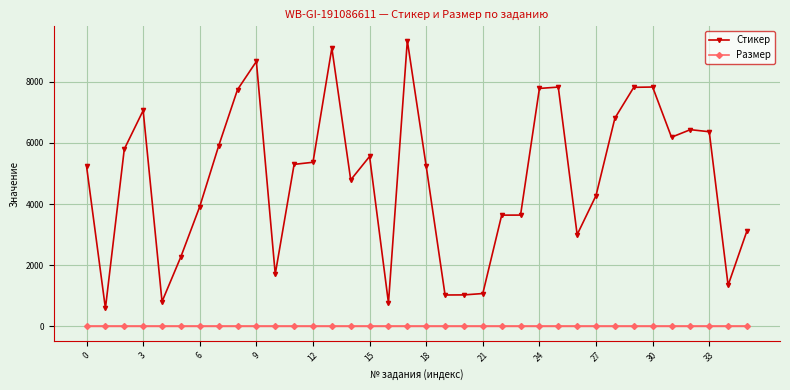

How many distinct data groups are displayed?

2